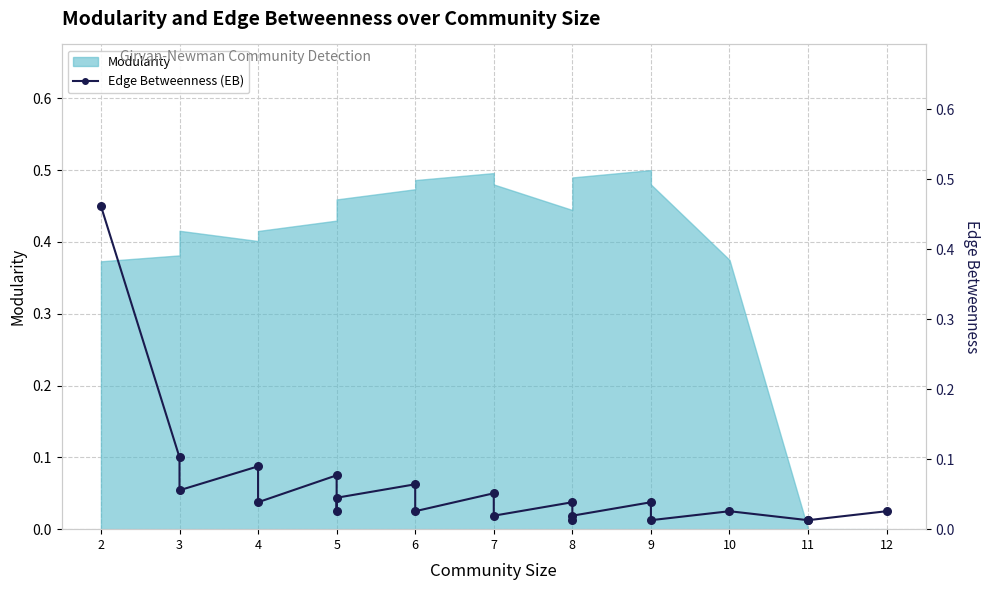

Which has a higher value, 7 or 3?

3